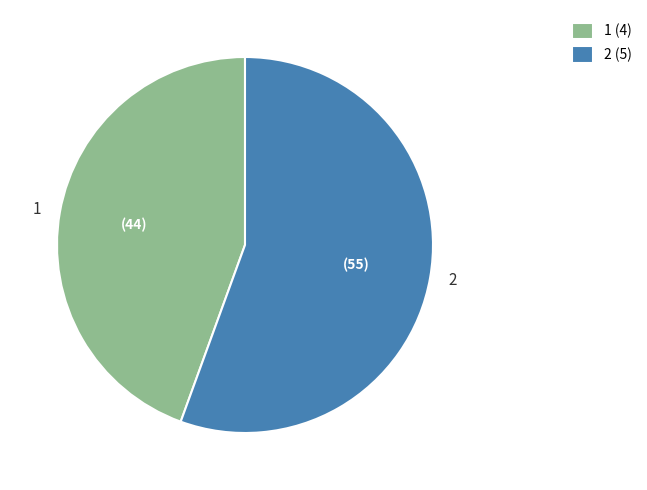

How many segments does this pie chart have?

2